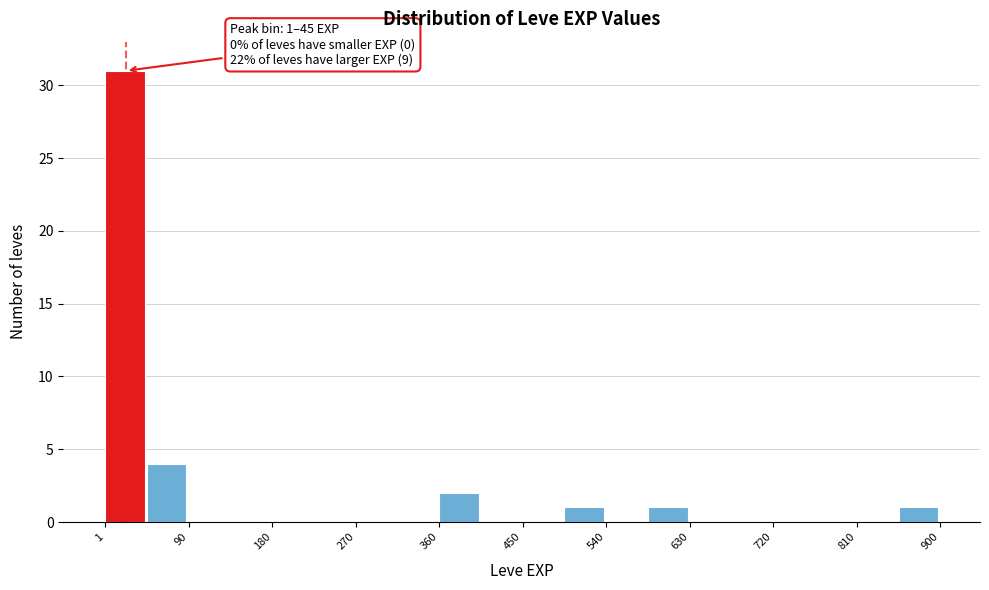

Over which range of the x-axis is the bar tallest?

0 to 50